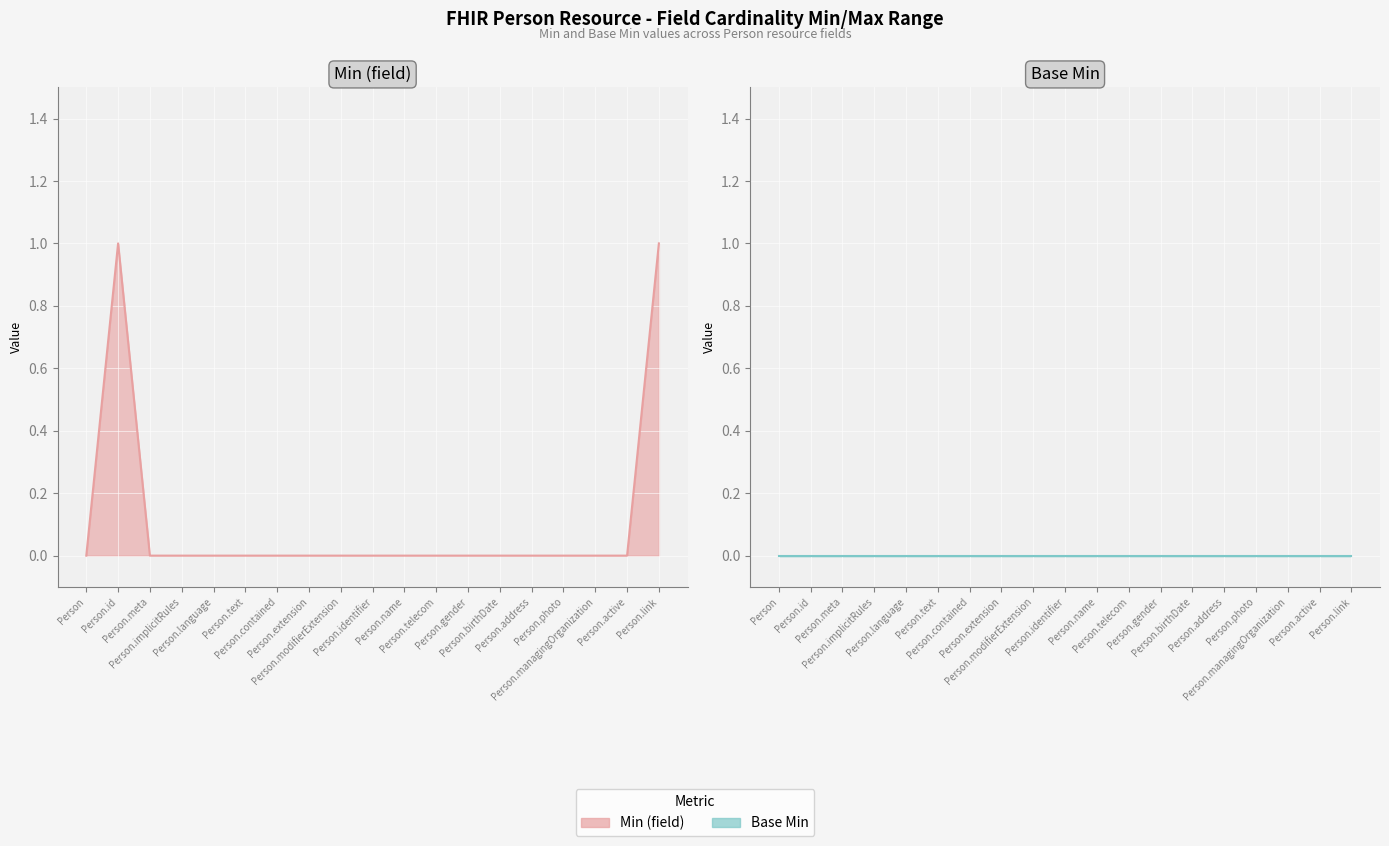

Count the number of data series in this chart.

2